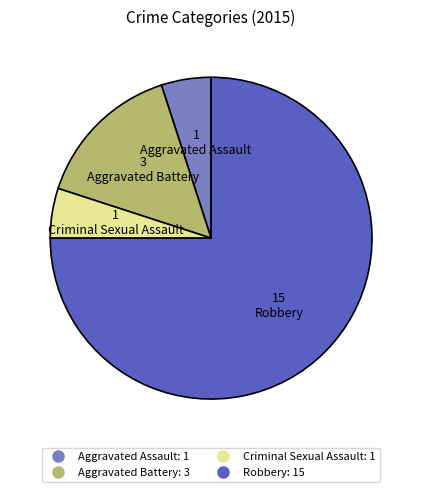

Which slice is the largest?

Robbery